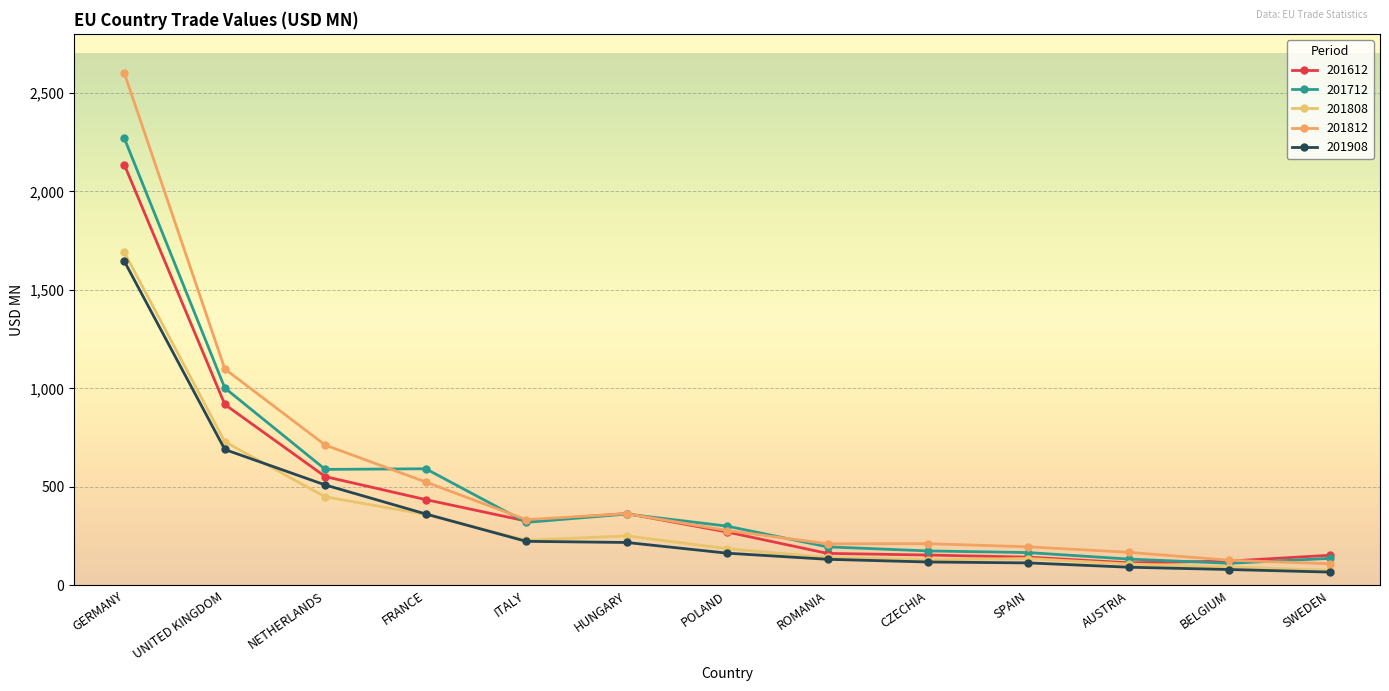

What is the difference between the maximum and minimum values in the 201808 series?

1613.8